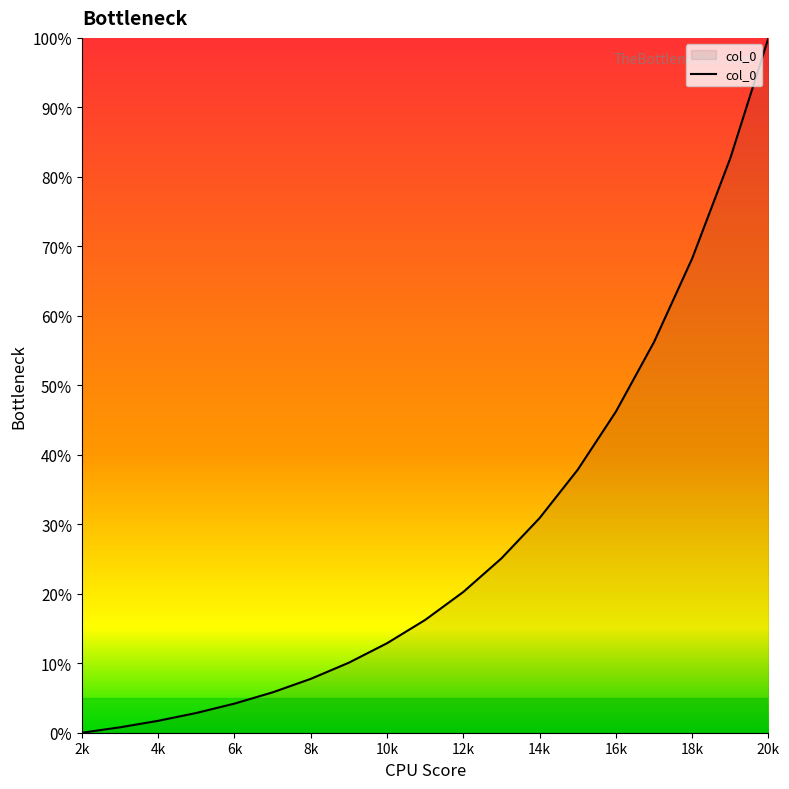

What is the greatest value displayed?

100.0